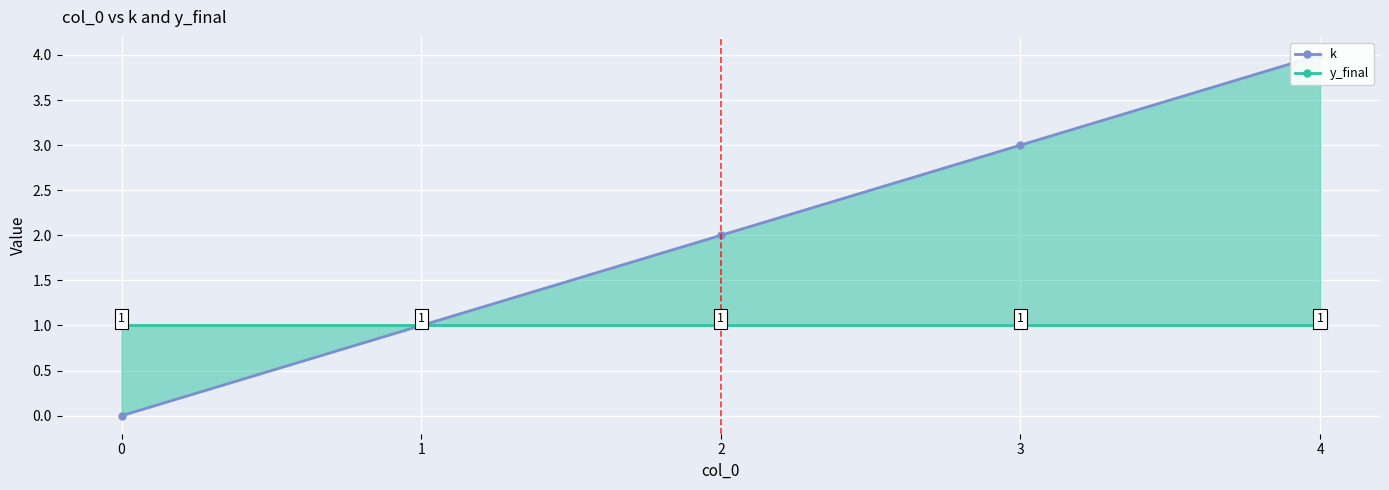

Which series changed the most between 2 and 3?

k